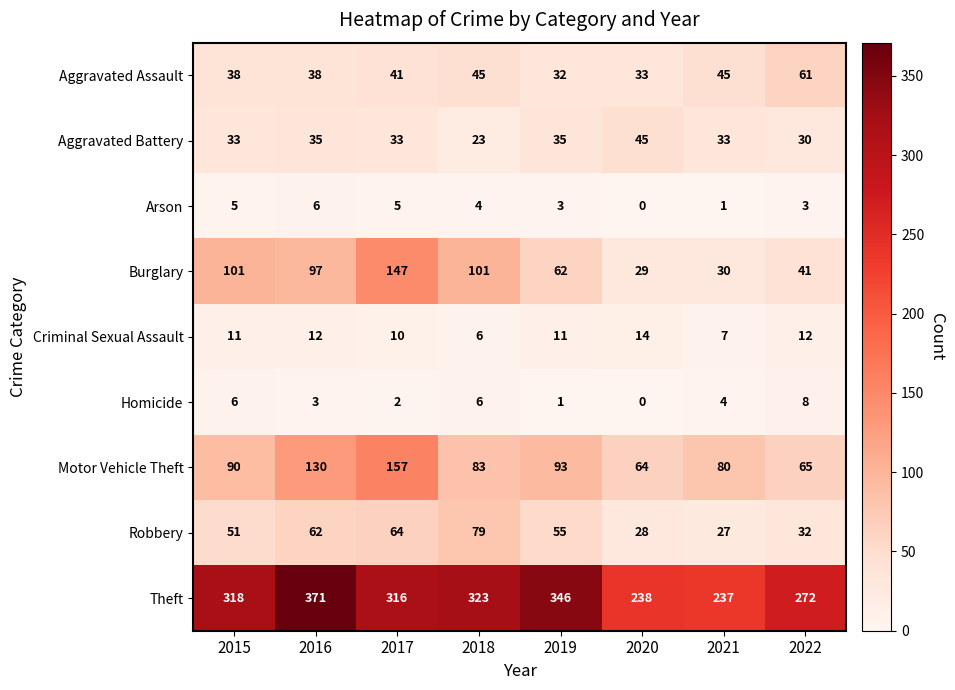

List the series in order of their peak value, highest first.

Theft, Motor Vehicle Theft, Burglary, Robbery, Aggravated Assault, Aggravated Battery, Criminal Sexual Assault, Homicide, Arson